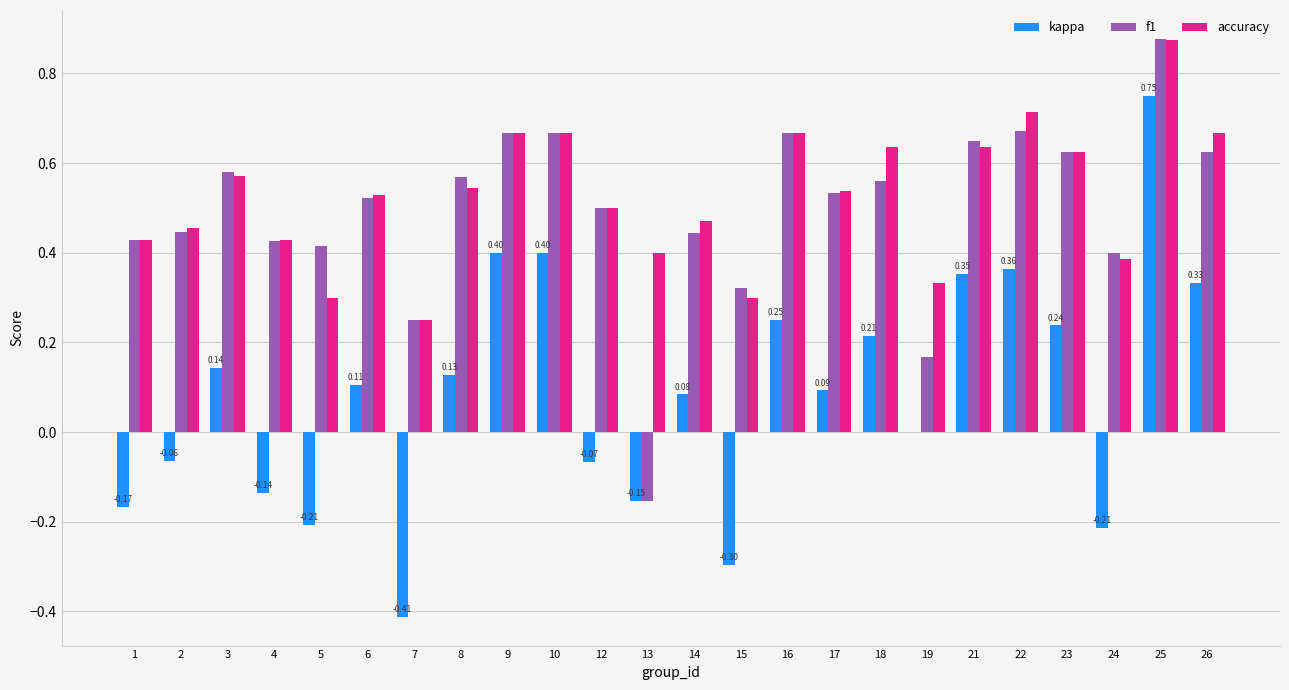

True or false: kappa has a value of 0.4 at 21.

True